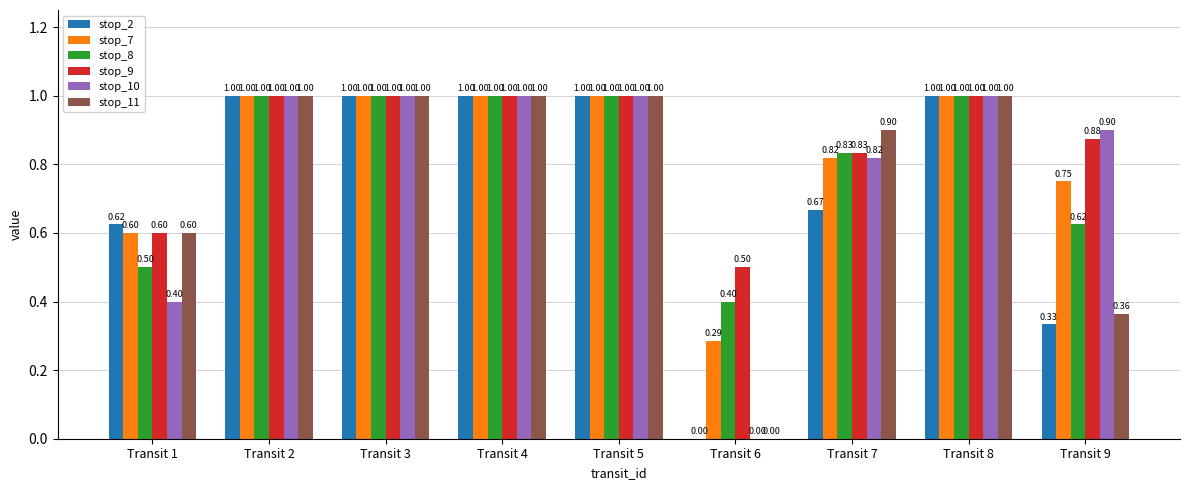

What is the total value across all series at Transit 2?

6.0